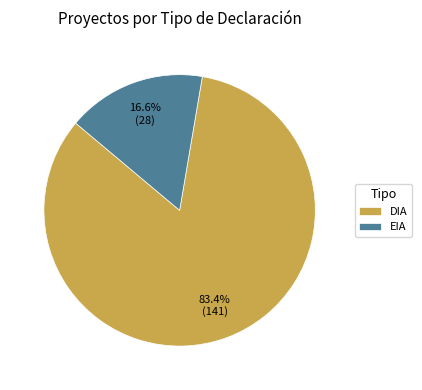

To the nearest percent, what portion does EIA represent?

17%